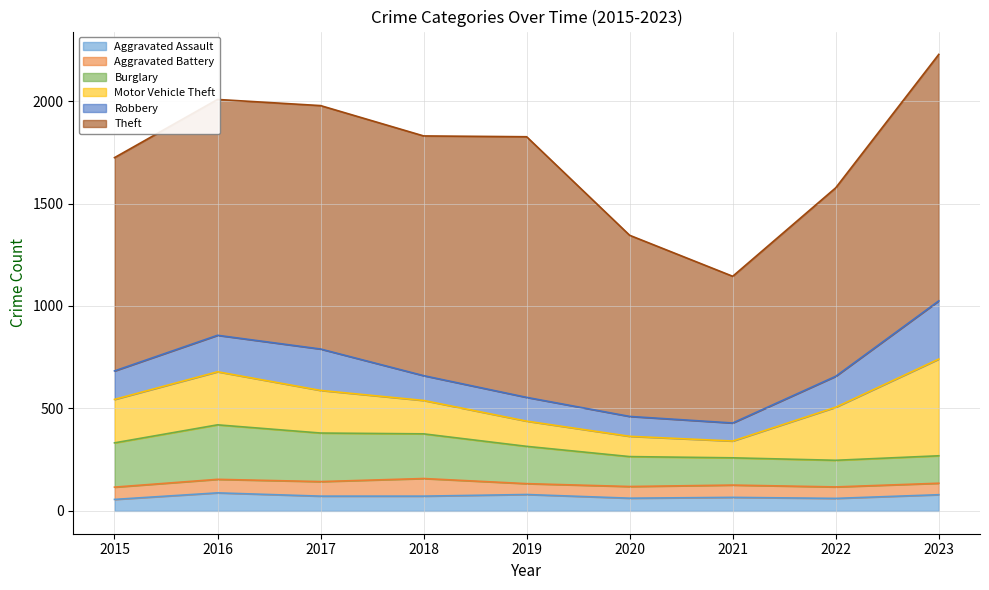

The Robbery series shows 38 at 2019. True or false?

False